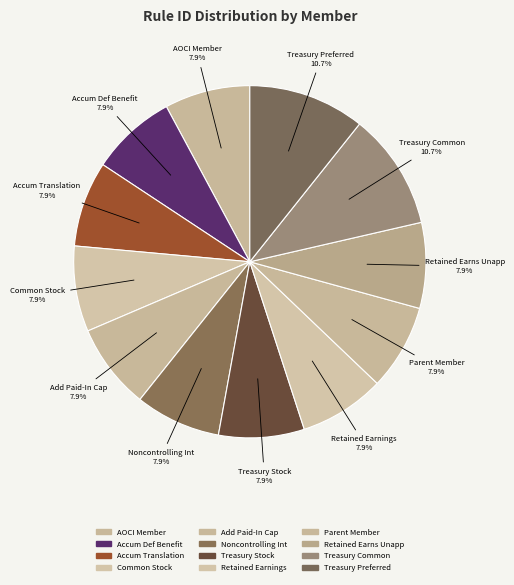

Approximately how many times larger is the value at Accum Def Benefit compared to Treasury Common?

0.7